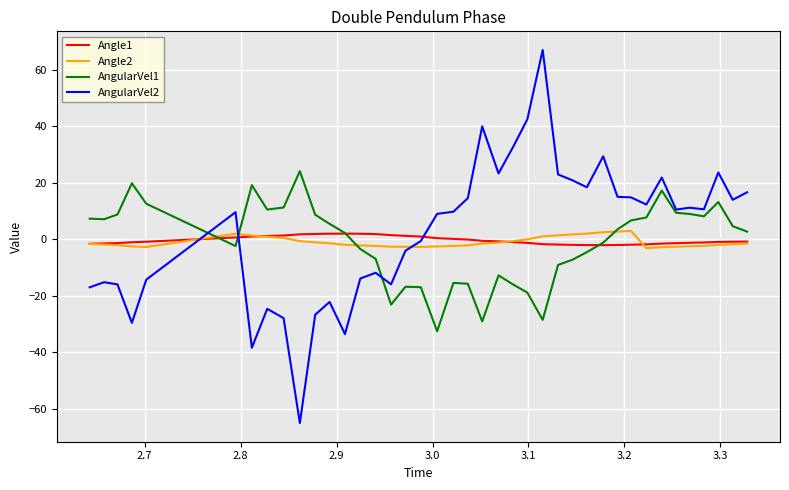

What is the difference between the second highest and minimum values in the AngularVel1 series?

52.4